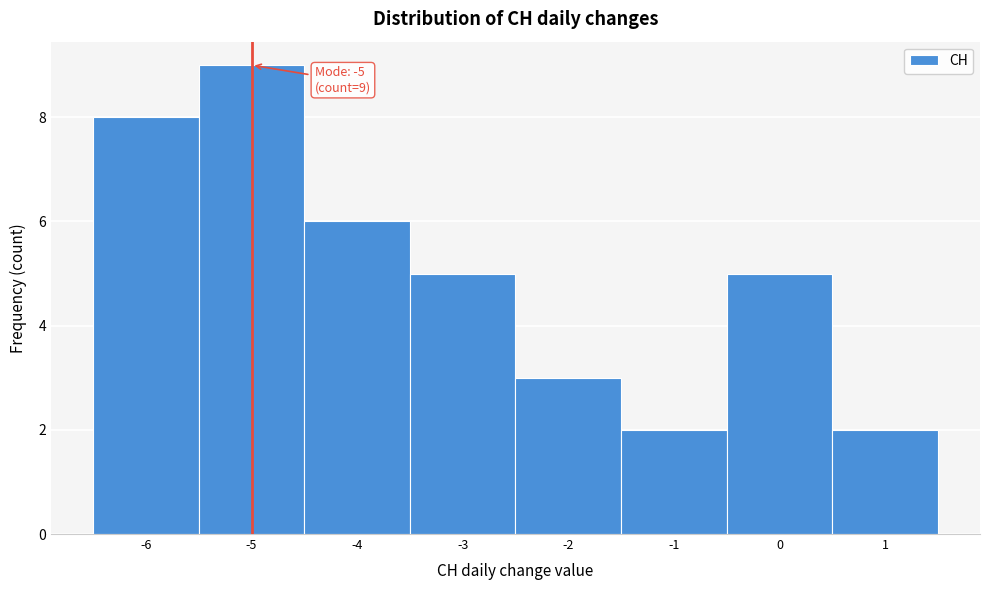

Which range on the x-axis has the tallest bar?

-5.5 to -4.5